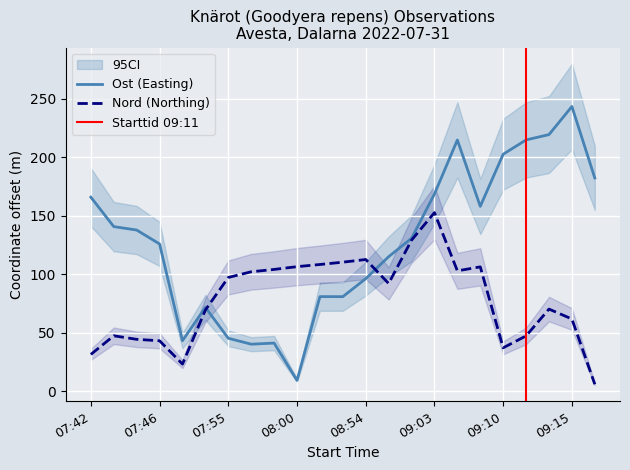

Which series changed the most between 07:46 and 09:11?

Ost